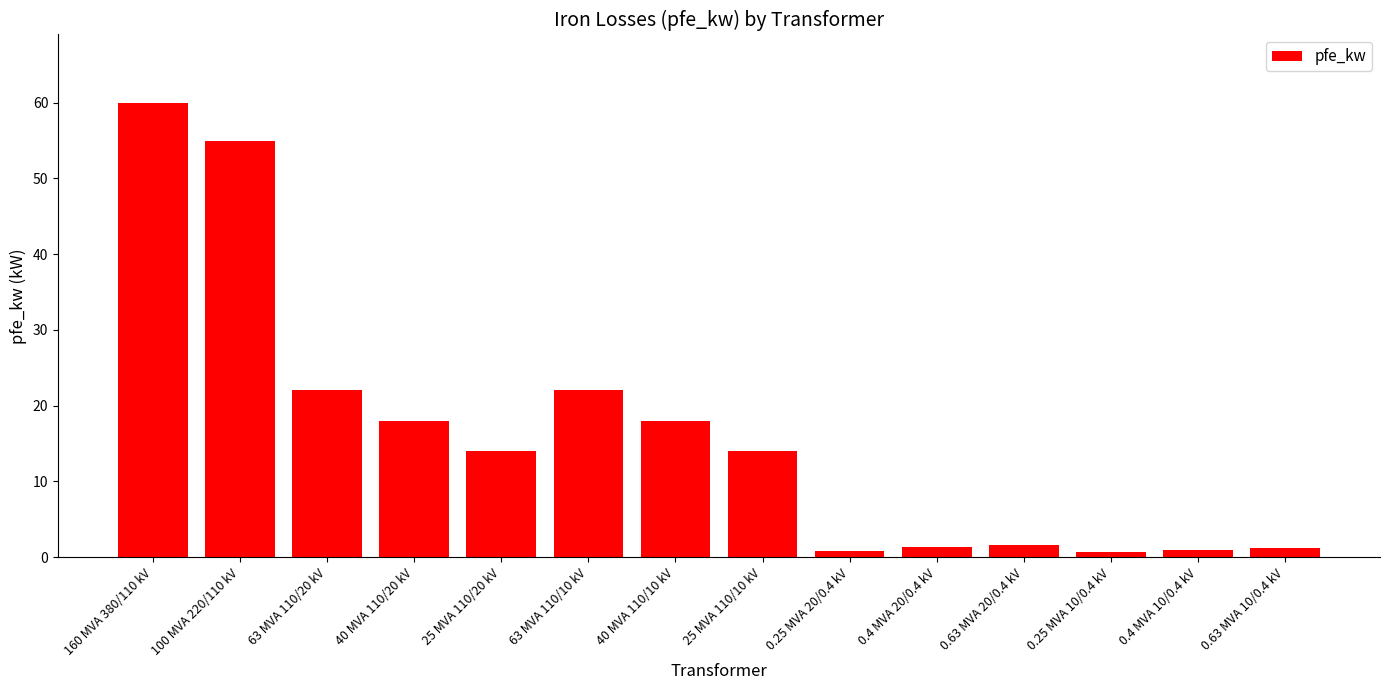

What is the ratio of the value at 0.63 MVA 10/0.4 kV to the value at 0.63 MVA 20/0.4 kV?

0.7